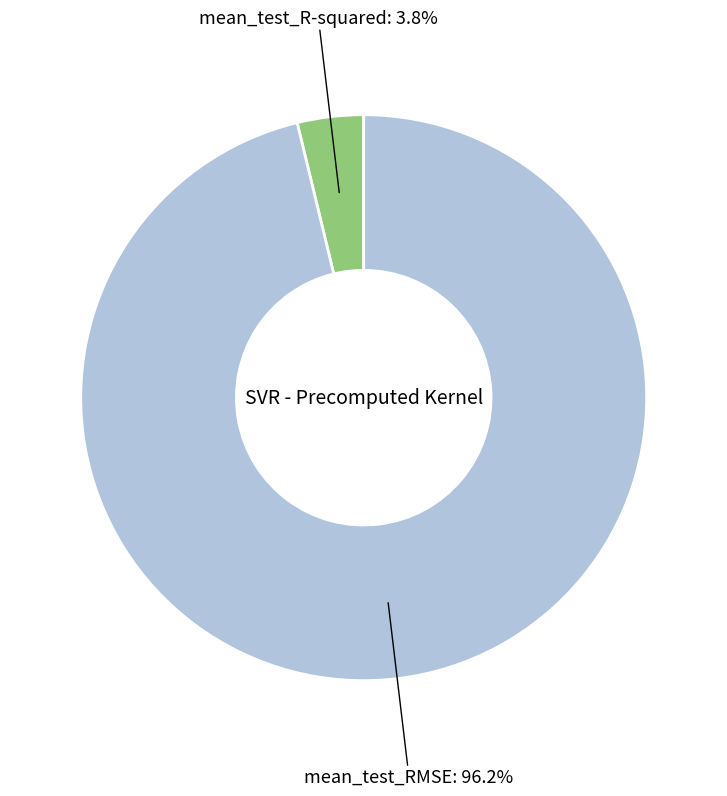

Rank the categories by value from highest to lowest.

mean_test_RMSE, mean_test_R-squared